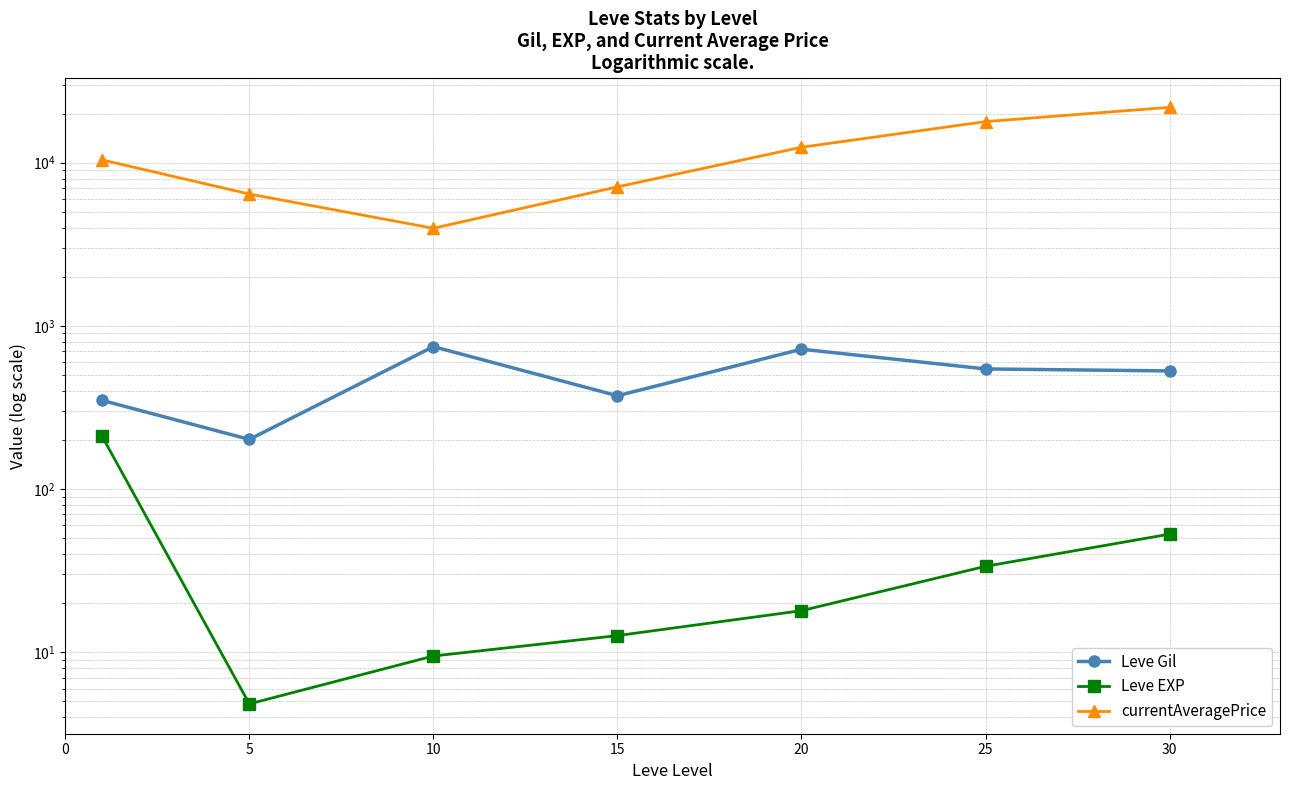

Reading right to left, what are all the values shown in this chart?

Leve Gil: 530.0	545.0	720.0	373.3	746.7	201.7	349.8
Leve EXP: 53.0	33.7	18.0	12.7	9.5	4.8	210.7
currentAveragePrice: 21837.0	17860.0	12434.0	7114.2	3965.3	6428.7	10402.7